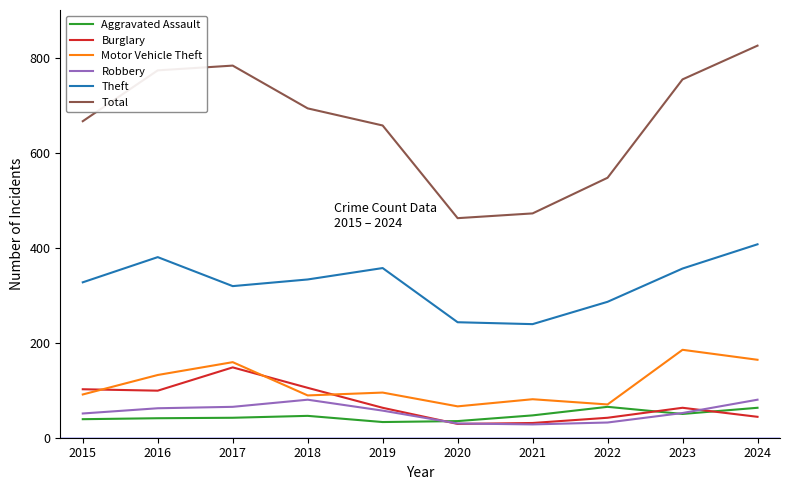

What is the sum of all Motor Vehicle Theft values?

1132